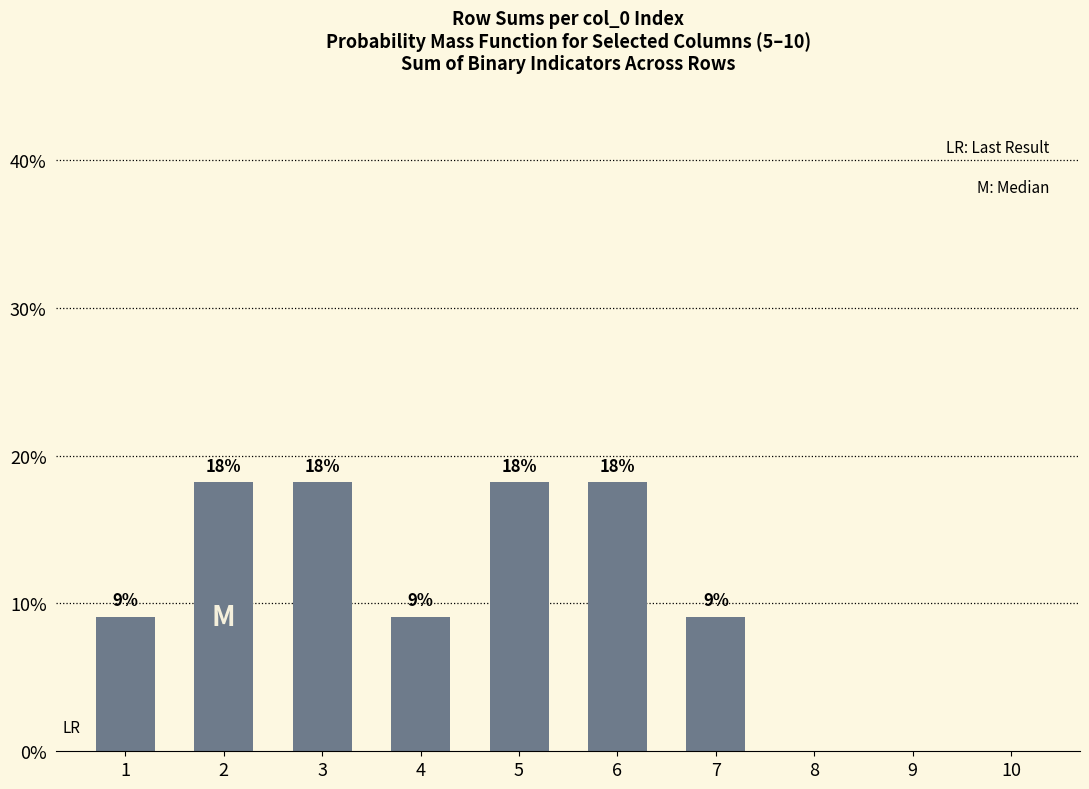

Reading left to right, list all the values displayed in this chart.

1=0.1	2=0.2	3=0.2	4=0.1	5=0.2	6=0.2	7=0.1	8=0.0	9=0.0	10=0.0